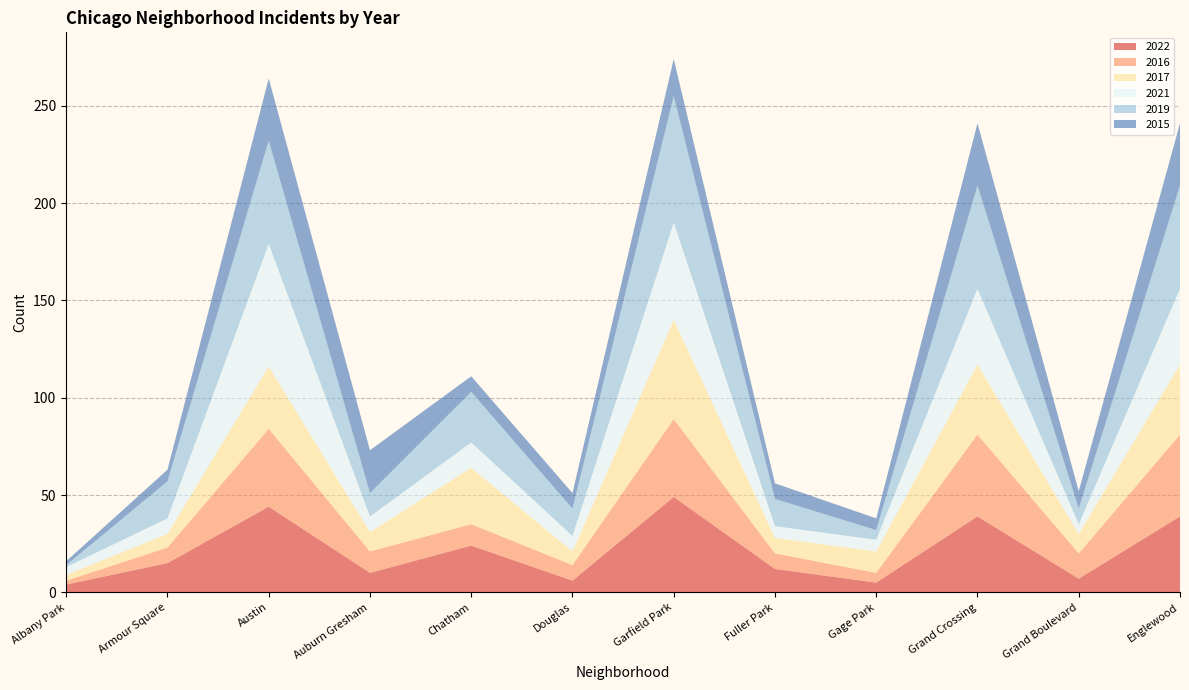

Reading left to right, what are all the values shown in this chart?

2022: 4	15	44	10	24	6	49	12	5	39	7	39
2016: 2	8	40	11	11	8	40	8	5	42	13	42
2017: 3	7	32	10	29	7	51	8	11	36	10	36
2021: 4	8	63	8	13	8	50	6	6	39	5	39
2019: 1	19	53	12	26	14	65	14	5	53	8	53
2015: 2	6	32	22	8	8	19	8	6	32	9	32